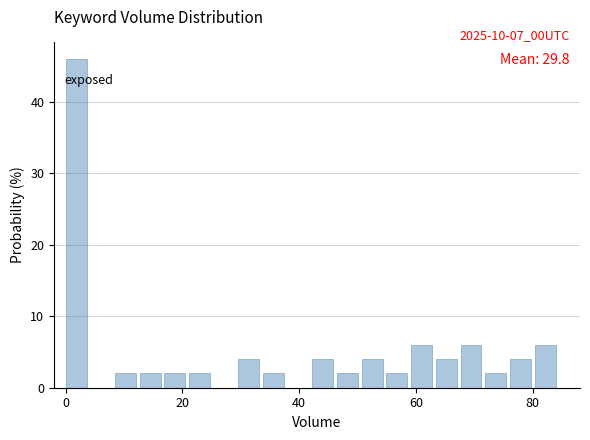

Around what value on the x-axis is the tallest bar? Give the approximate position of its centre, as read against the axis.

2